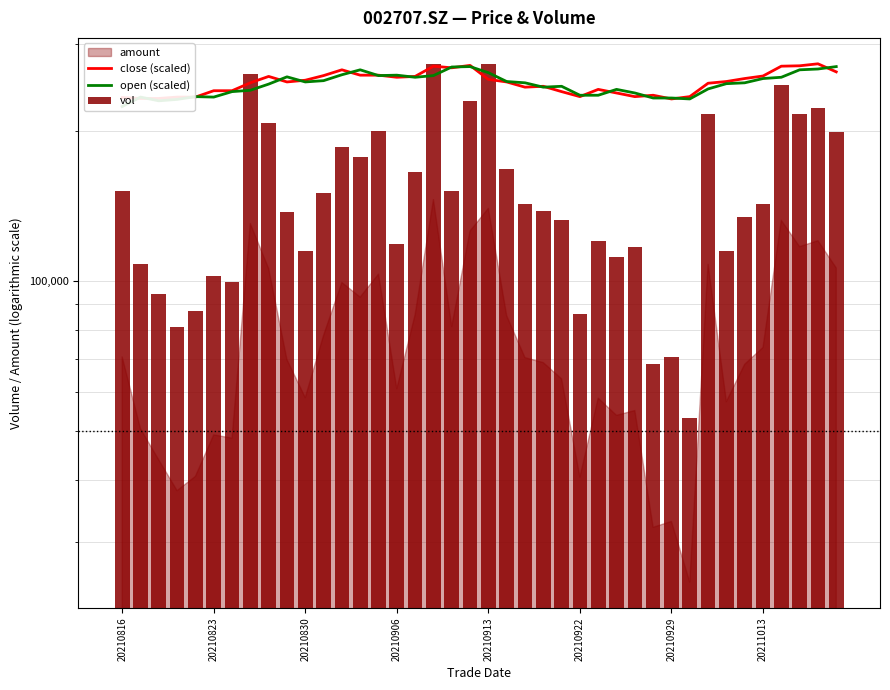

What is the spread (max minus min) of values at 9?

119414.9